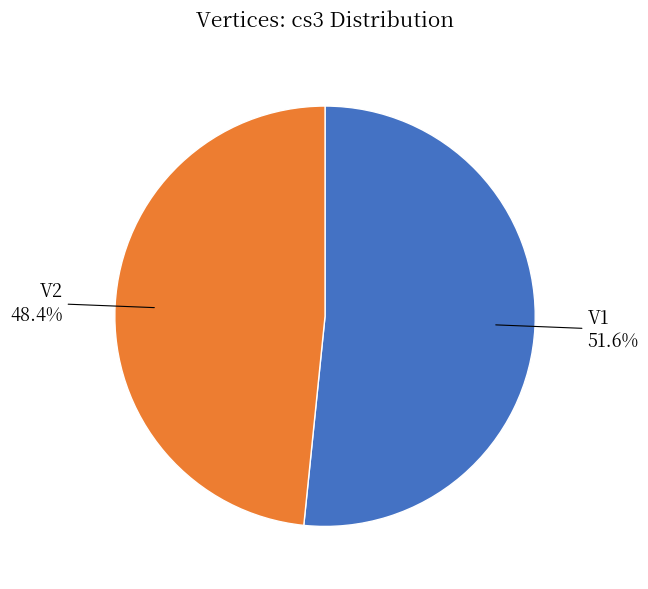

What is the ratio of the value at V2 to the value at V1?

0.9